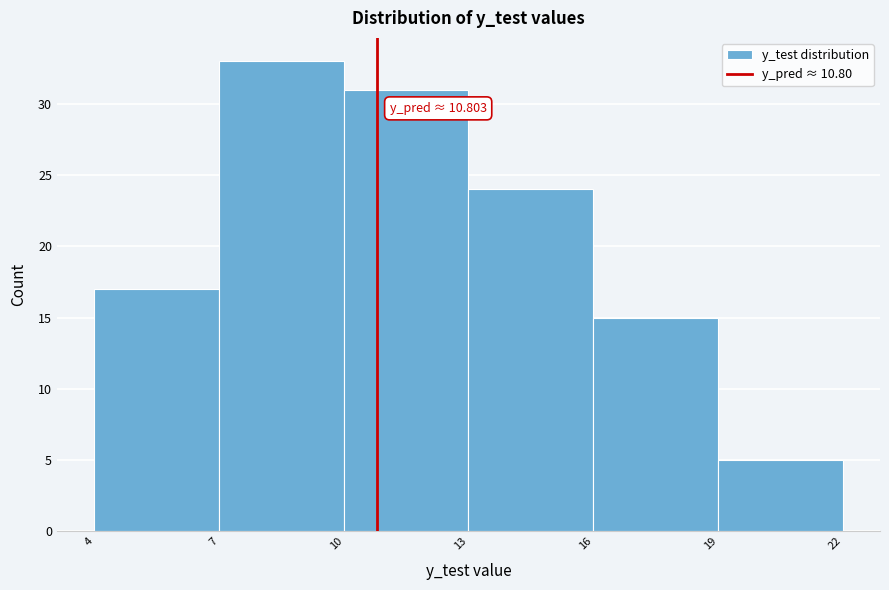

Over which range of the x-axis is the bar tallest?

7 to 10